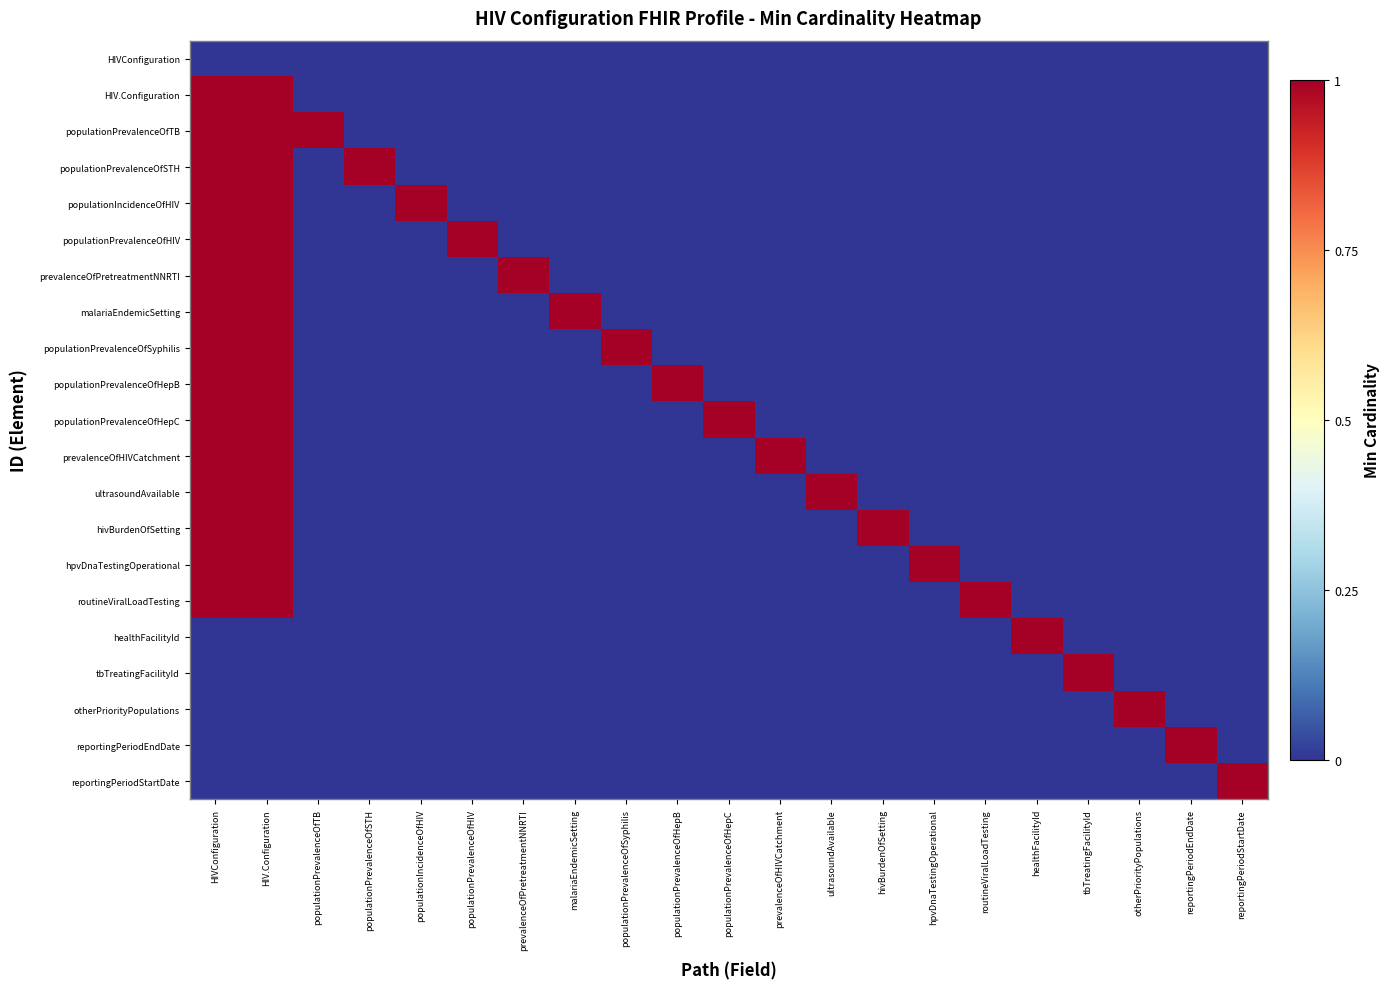

Which has a higher value, populationPrevalenceOfHIV or malariaEndemicSetting?

populationPrevalenceOfHIV